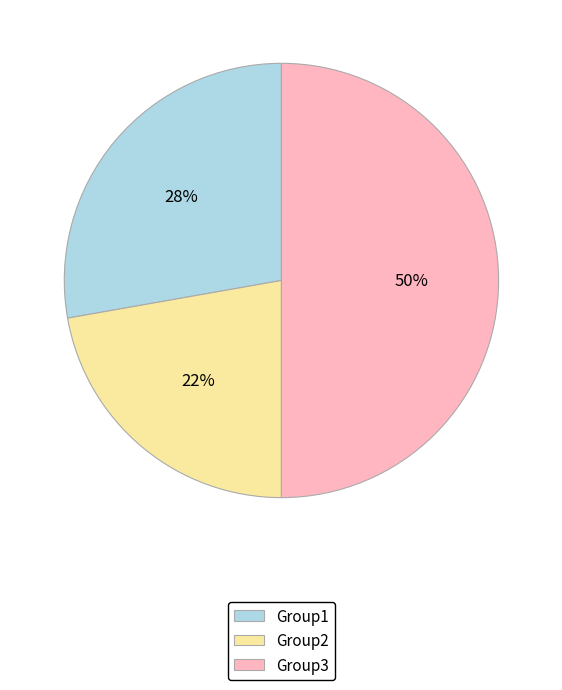

Which slice is the smallest?

Group2